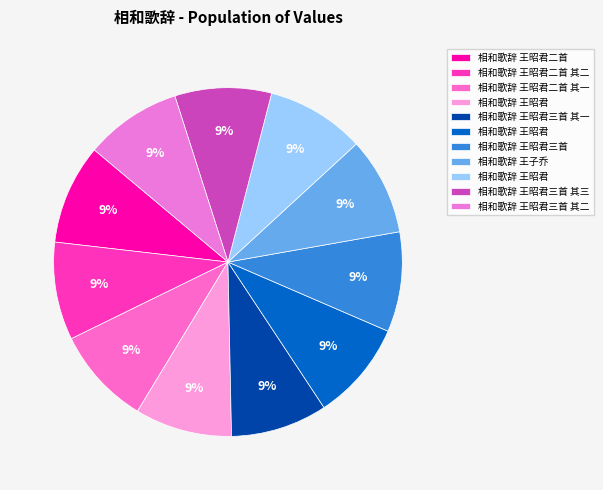

Is there a majority slice in this chart?

No